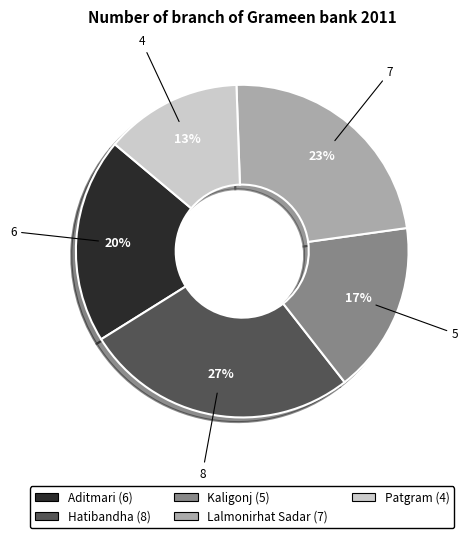

Is there any slice that represents more than half of the pie?

No